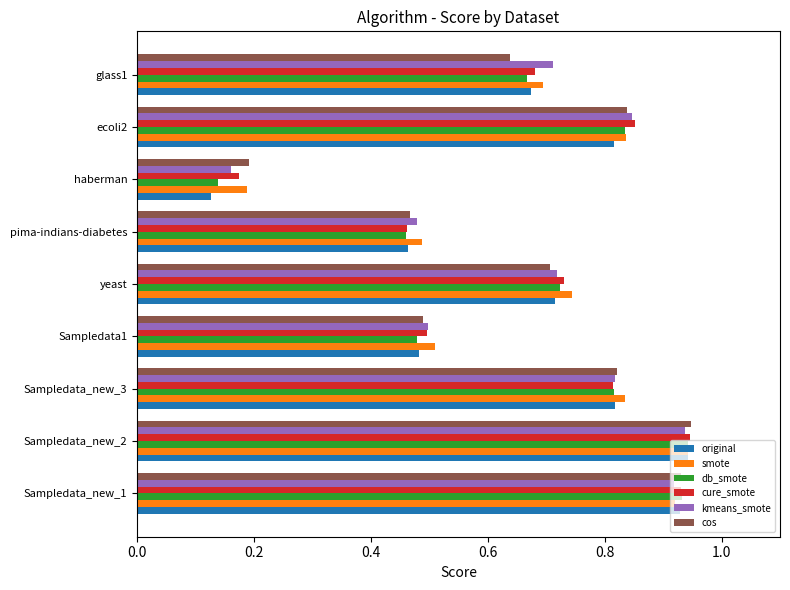

The cure_smote series shows 0.2 at haberman. True or false?

True